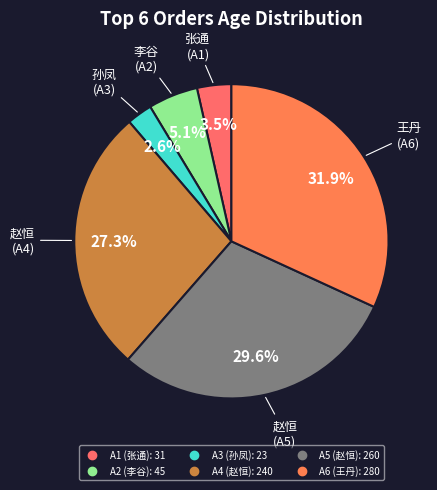

How many slices are in this pie chart?

6